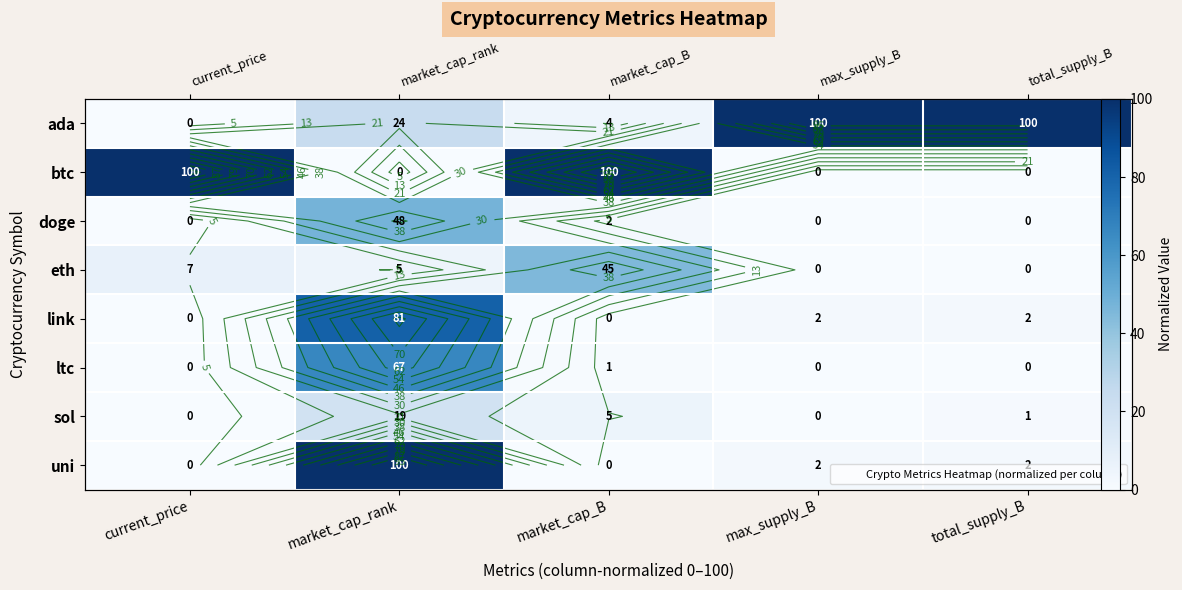

Count the number of data series in this chart.

8